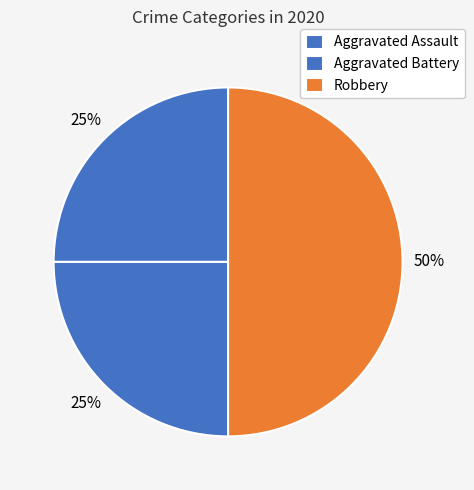

To the nearest percent, what percentage of the pie is Aggravated Assault?

25%